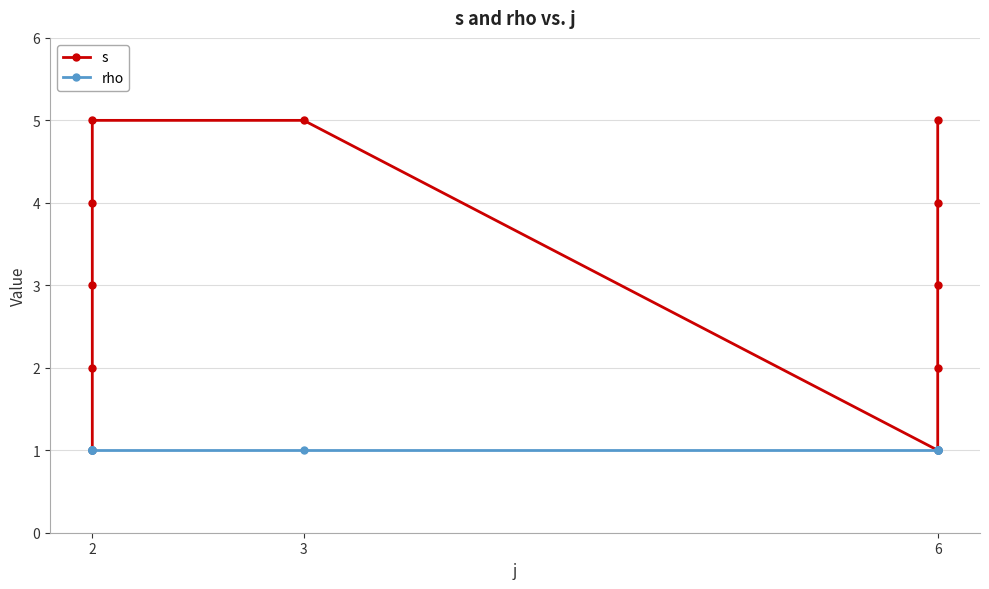

Reading right to left, transcribe all the data shown in this chart.

s: 5	4	3	2	1	5	5	4	3	2	1
rho: 1	1	1	1	1	1	1	1	1	1	1